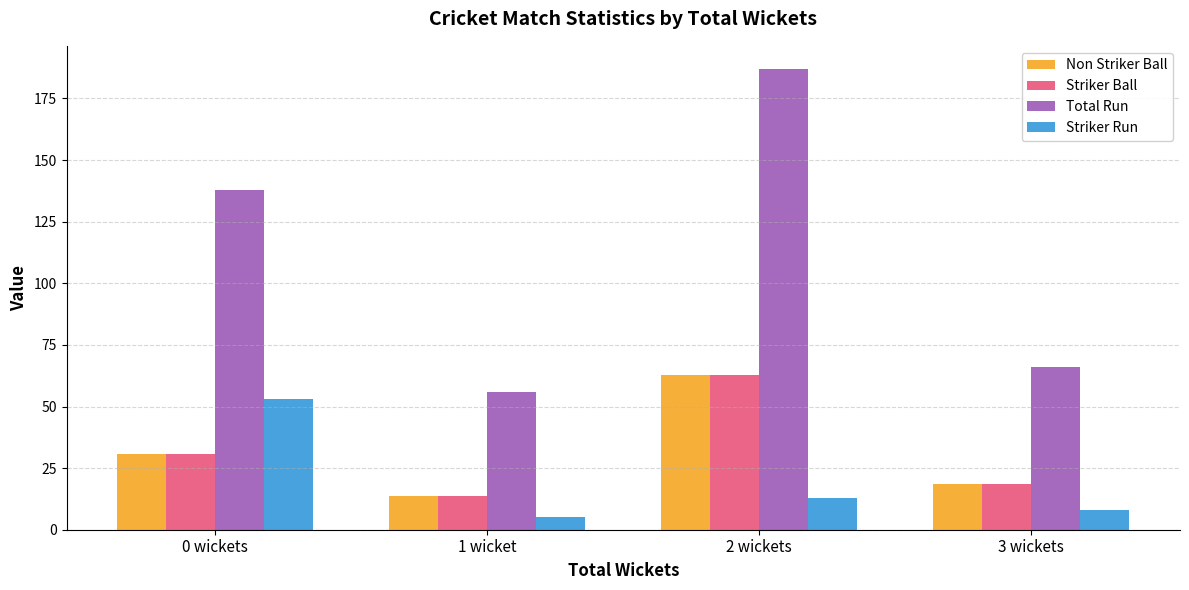

What is the total value across all series at 1 wicket?

88.6